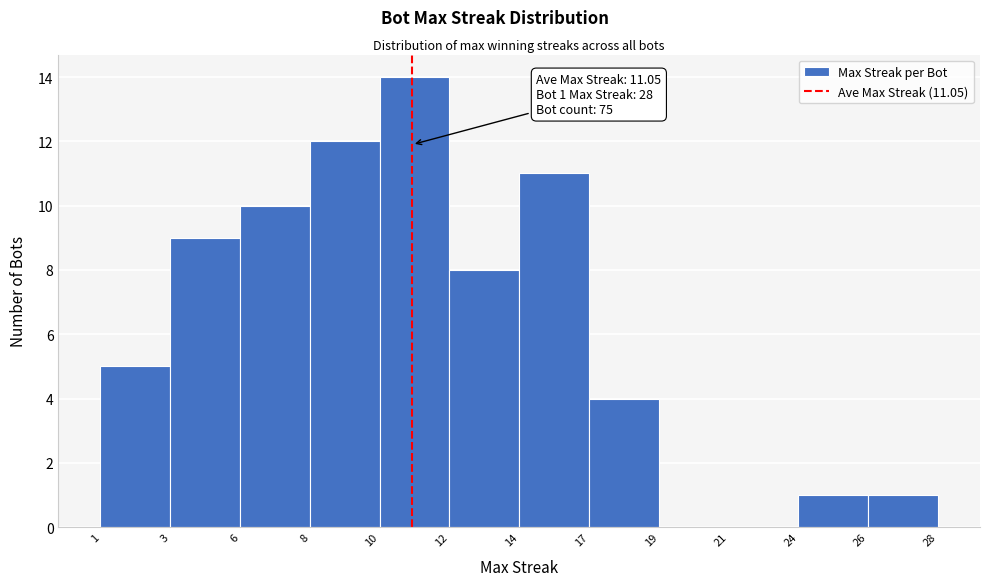

Reading left to right, extract all data points from this chart.

1=5	3=9	6=10	8=12	10=14	12=8	14=11	17=4	19=0	21=0	24=1	26=1